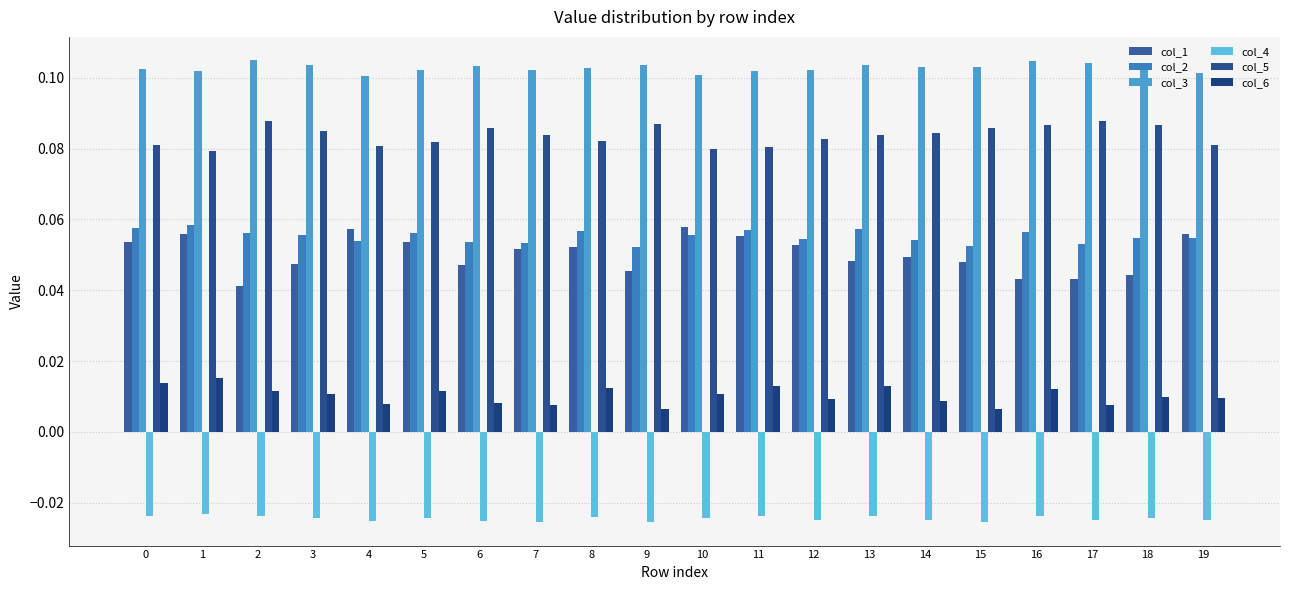

Is it true that col_5 equals 0.1 at 7?

True